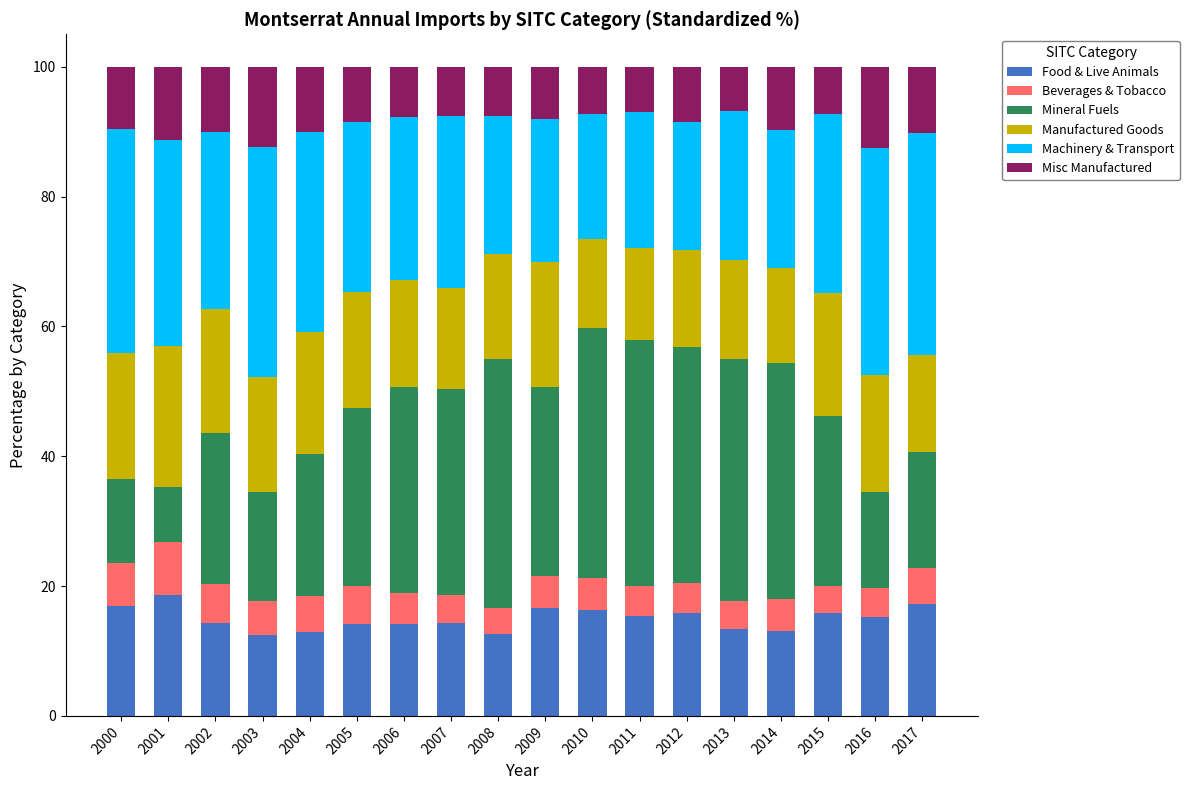

What is the minimum value for Food & Live Animals?

12.5